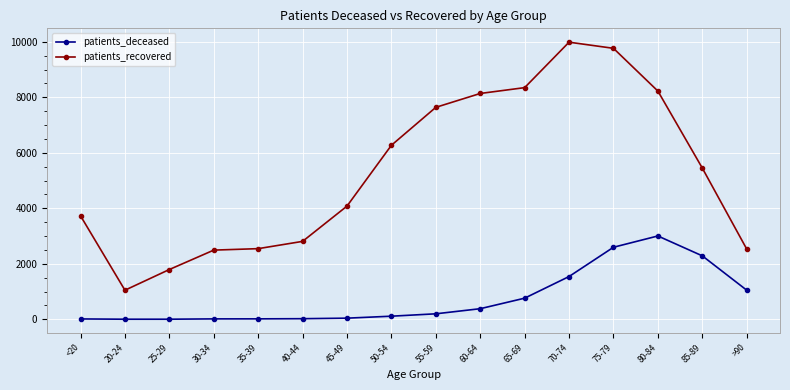

What is the label of the 2nd point from the right?

85-89